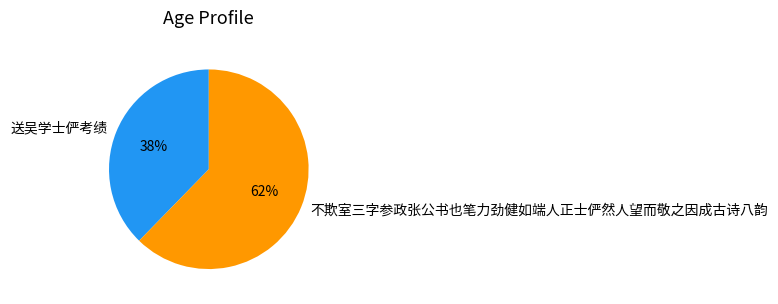

Which has a higher value, 送吴学士俨考绩 or 不欺室三字参政张公书也笔力劲健如端人正士俨然人望而敬之因成古诗八韵?

不欺室三字参政张公书也笔力劲健如端人正士俨然人望而敬之因成古诗八韵